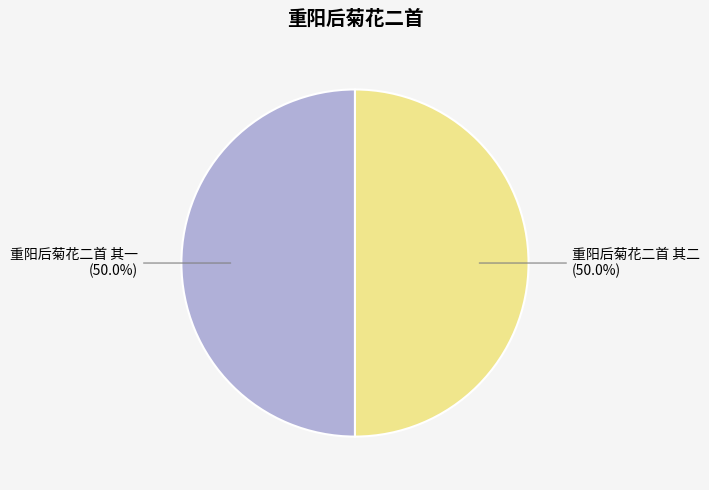

How many slices are in this pie chart?

2